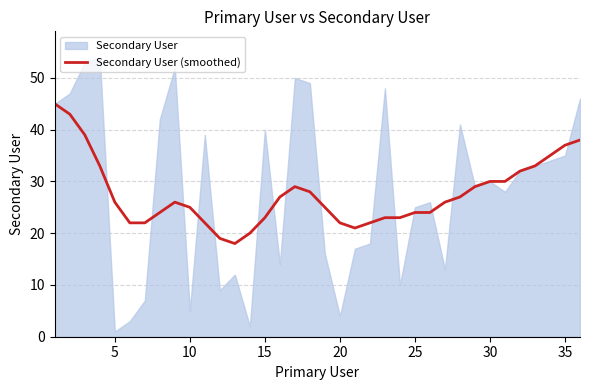

The Secondary User (smoothed) series shows 37 at 35. True or false?

True